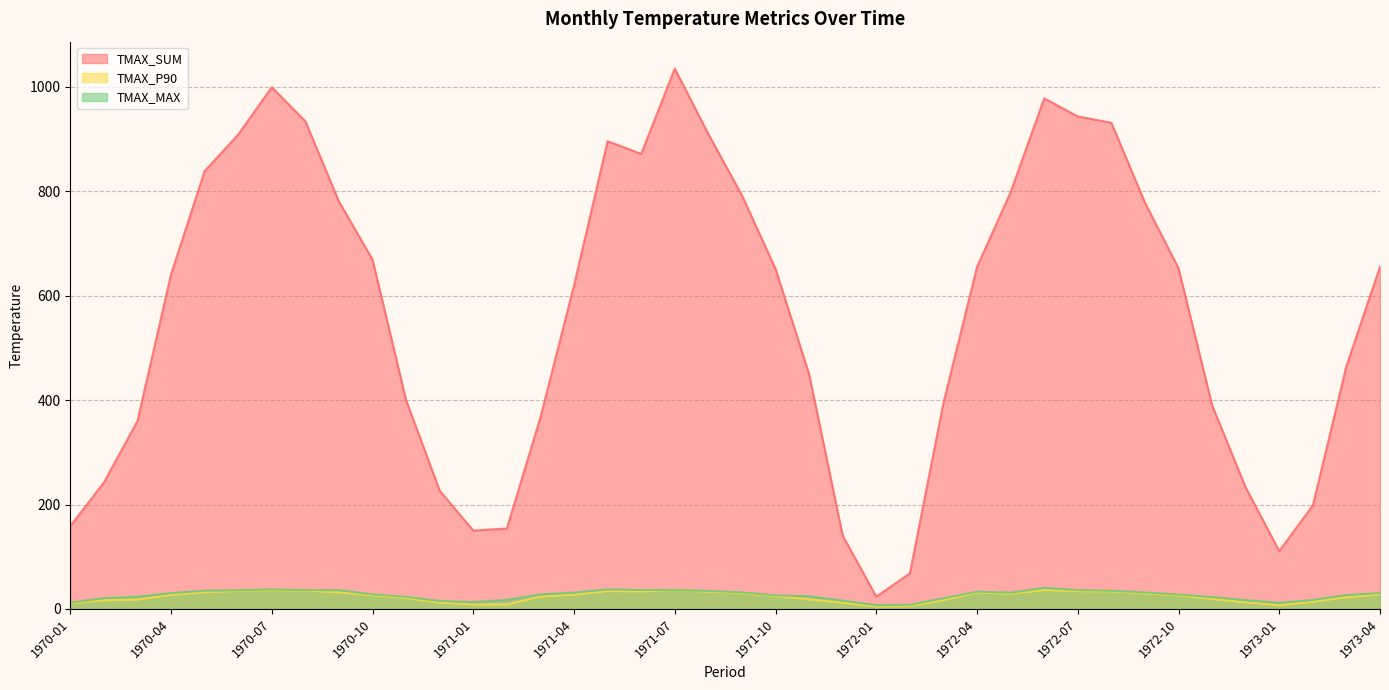

At which label is TMAX_SUM closest to 529?

1973-03